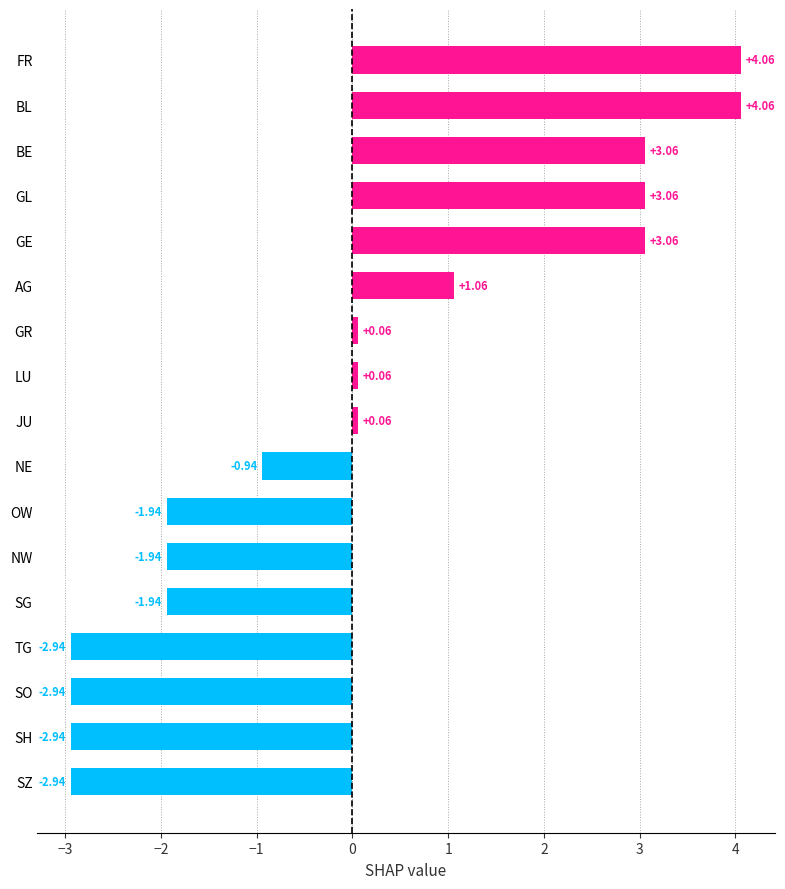

What is the difference between the maximum and minimum values?

7.0